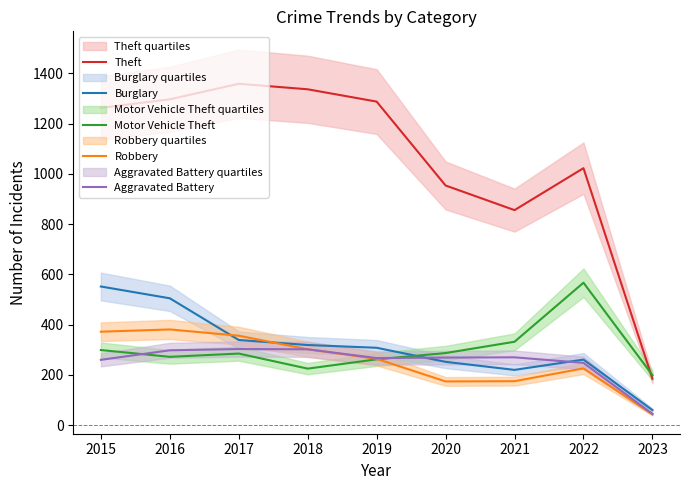

Reading left to right, what are all the values shown in this chart?

Theft: 1263	1297	1359	1337	1288	954	856	1023	185
Burglary: 552	505	339	319	308	252	220	261	60
Motor Vehicle Theft: 299	272	285	225	262	287	332	567	199
Robbery: 372	381	356	302	264	174	175	226	43
Aggravated Battery: 260	298	303	302	267	269	270	248	45